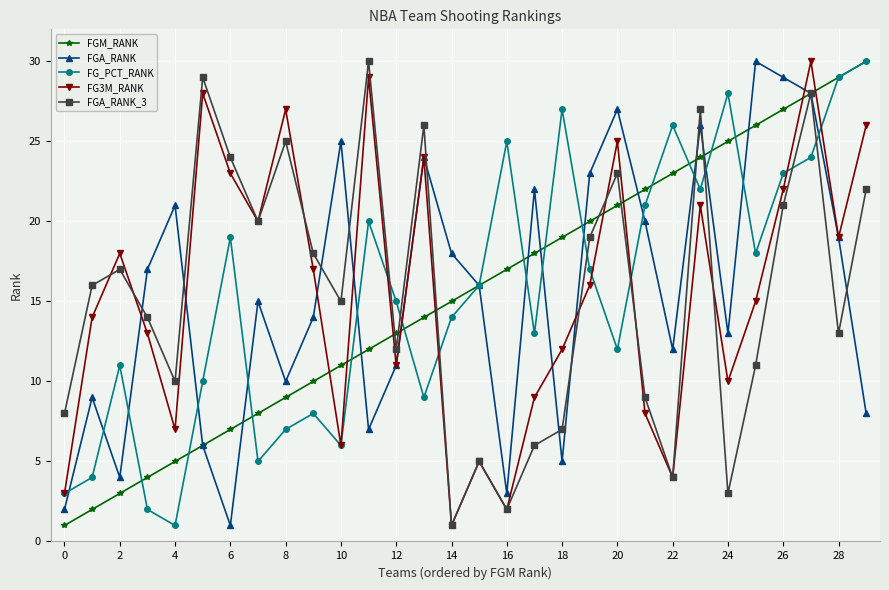

In FGA_RANK, how many points are lower than both neighbors (excluding endpoints)?

8